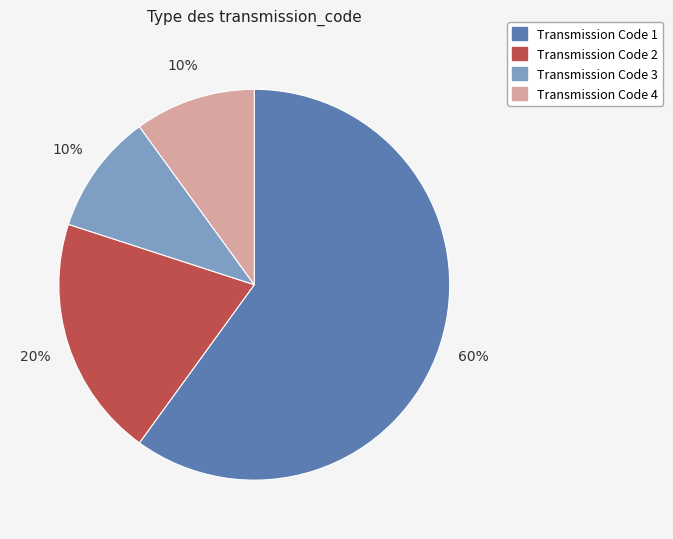

To the nearest percent, what is the average slice percentage?

25%